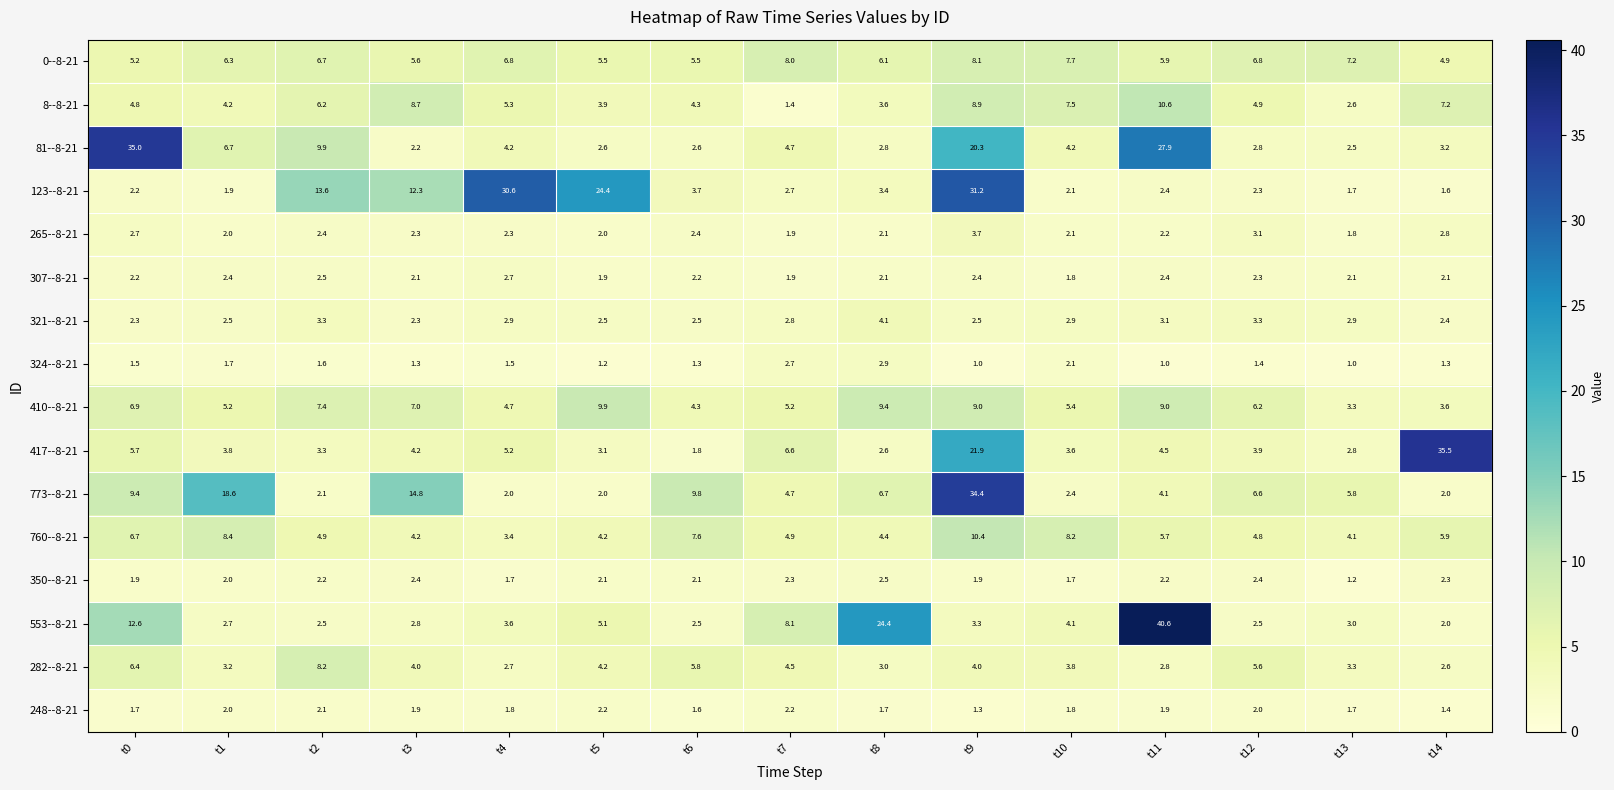

What is the spread (max minus min) of values at t10?

6.5